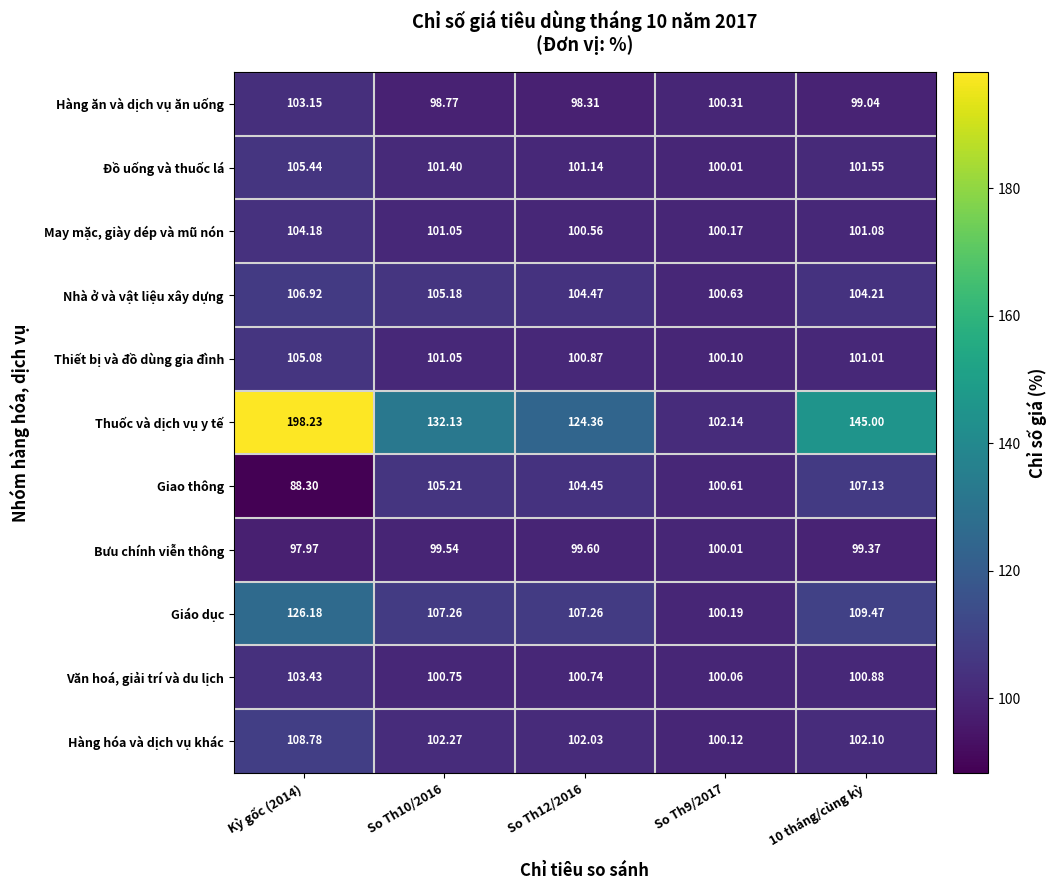

Which series changed the most between So Th12/2016 and So Th9/2017?

Thuốc và dịch vụ y tế